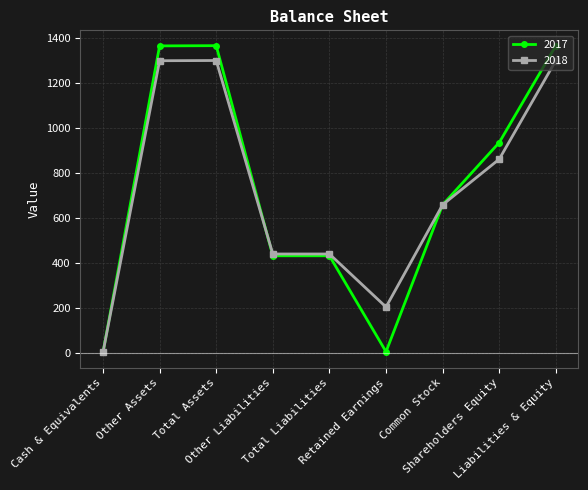

At which label does 2017 first exceed 658?

Other Assets